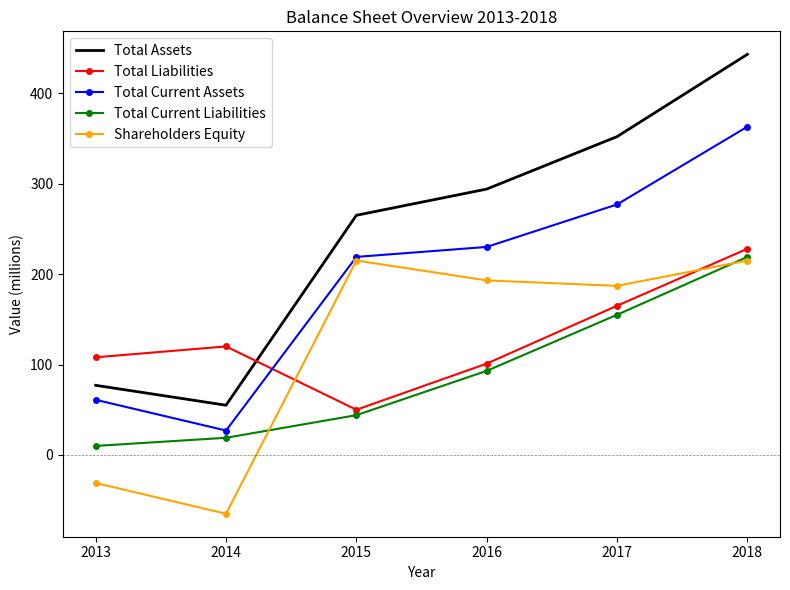

Rank the categories by Total Assets value from lowest to highest.

2014, 2013, 2015, 2016, 2017, 2018